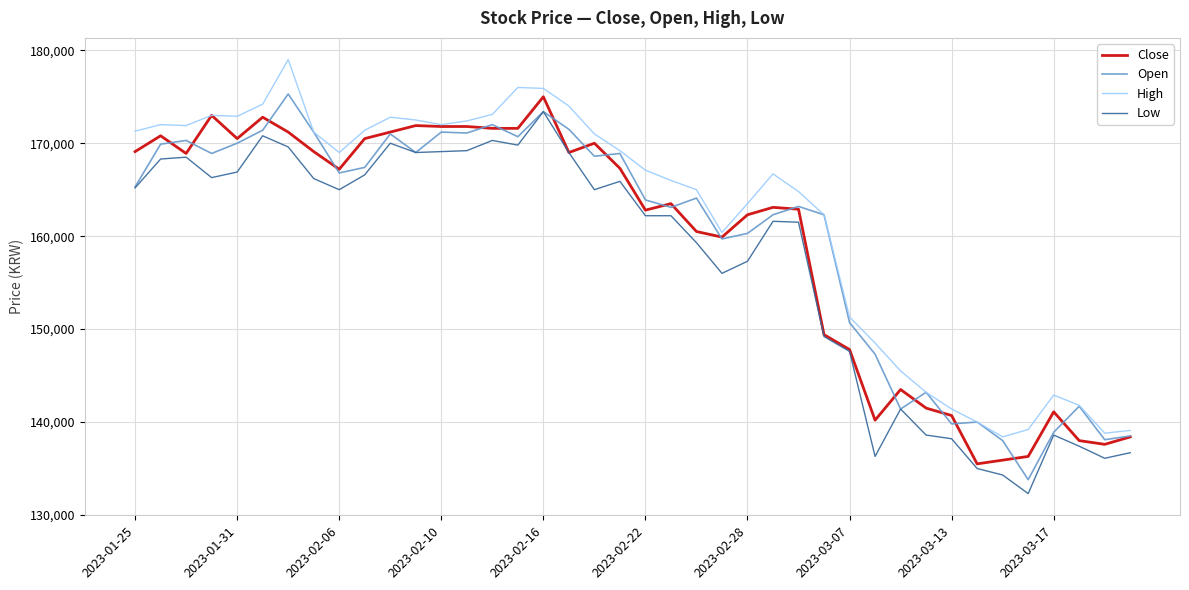

Is this an area chart (filled region under the line)?

No